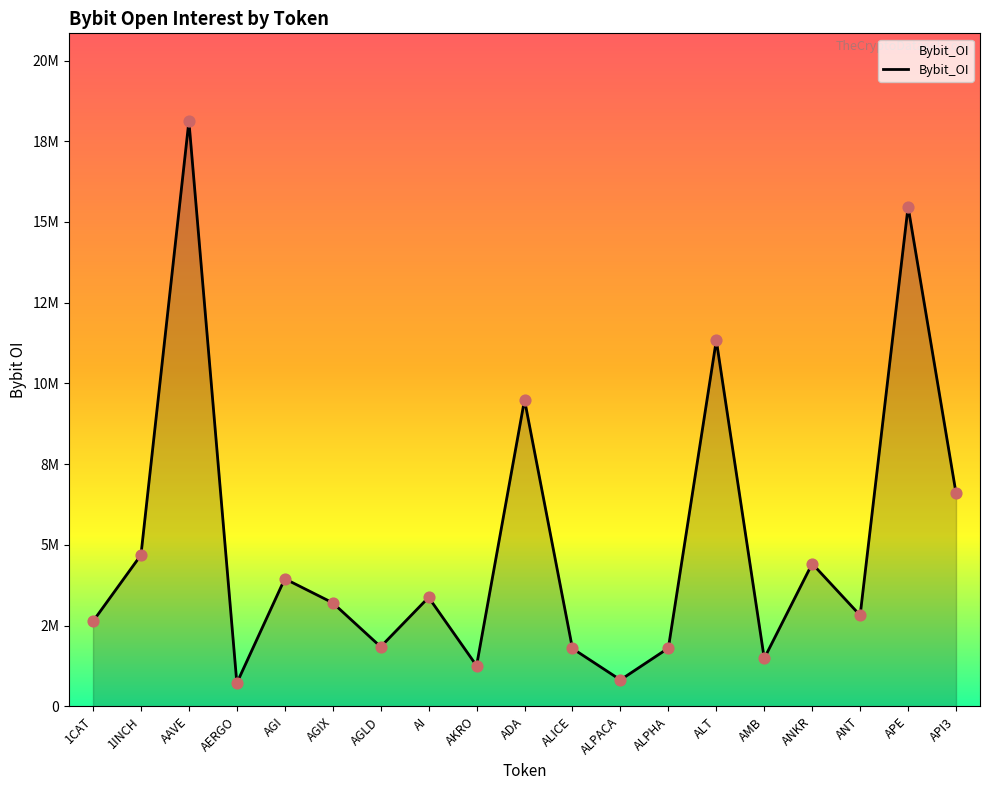

Which has a higher value, ANKR or AAVE?

AAVE